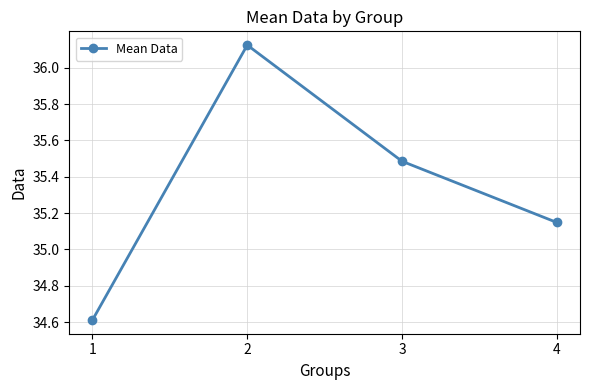

True or false: the data shows 54.4 at 2.

False